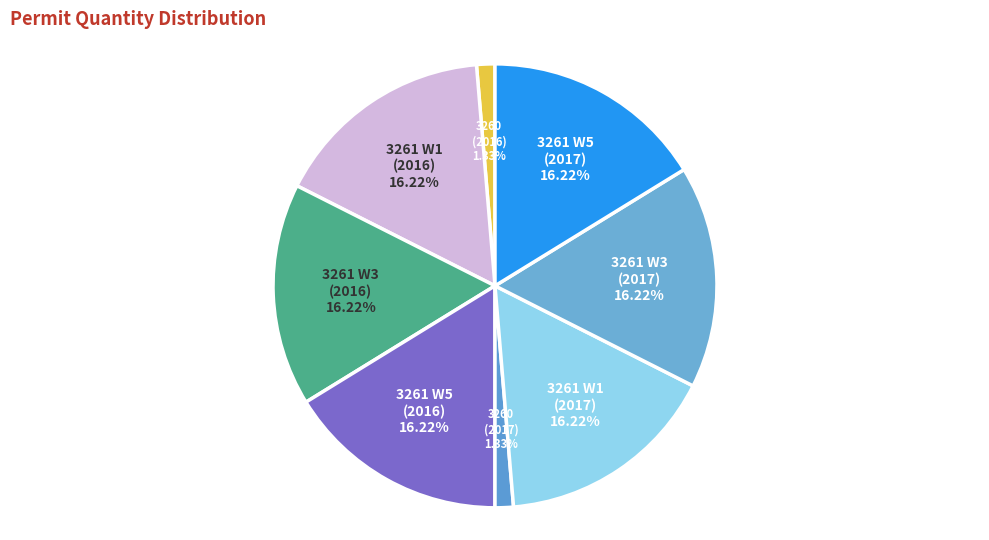

Approximately how many times larger is the value at 3261 W3 (2016) compared to 3261 W5 (2017)?

1.0